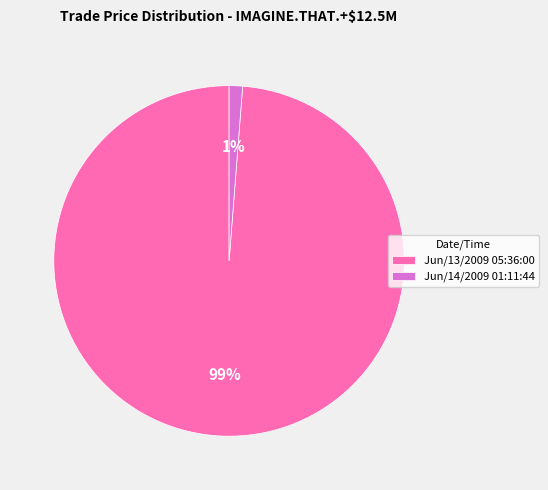

Is the sum of Jun/14/2009 01:11:44 and Jun/13/2009 05:36:00 greater than half?

Yes